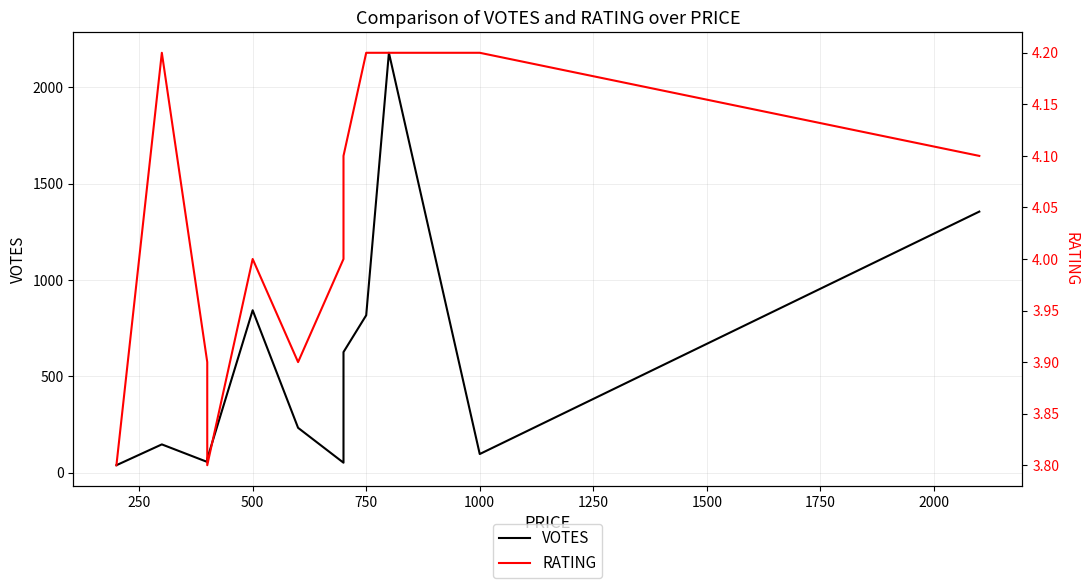

What is the smallest value displayed?

3.8